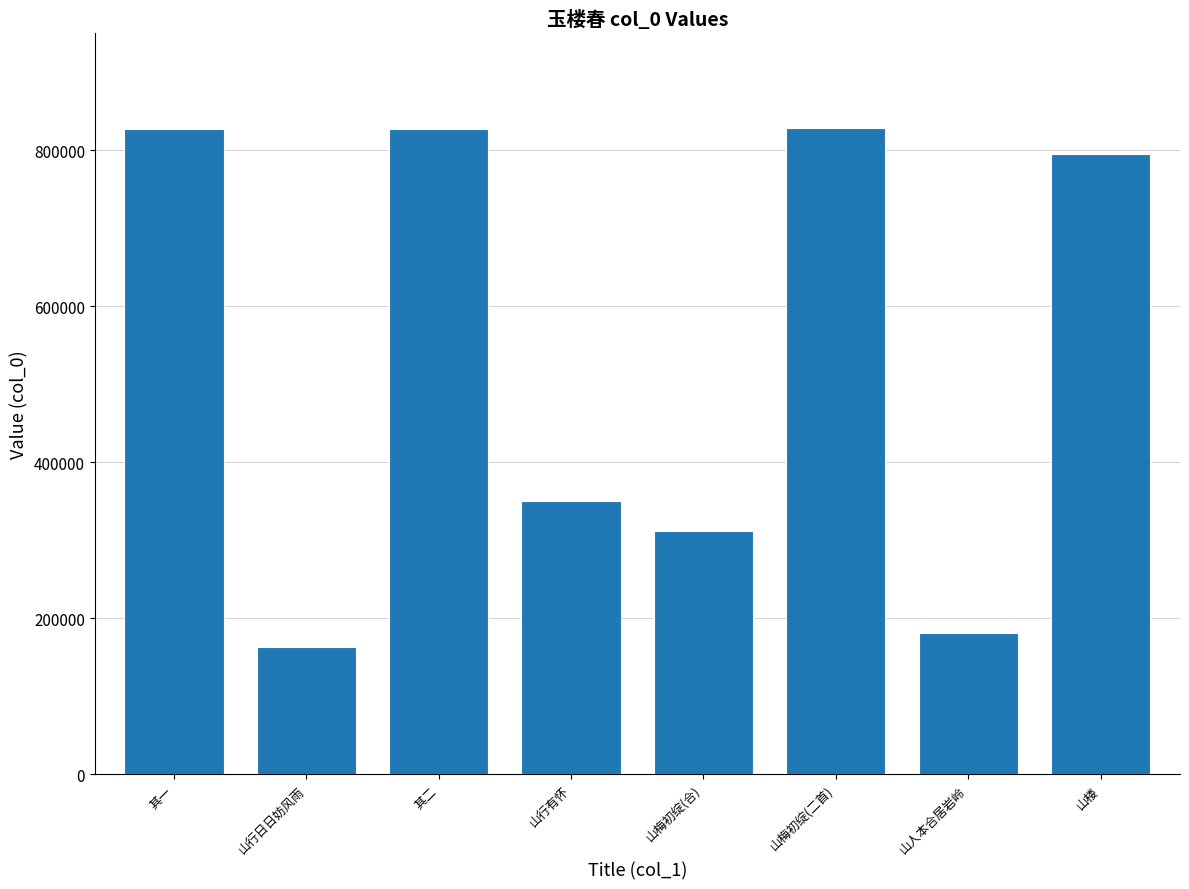

What is the maximum value shown in the chart?

829049